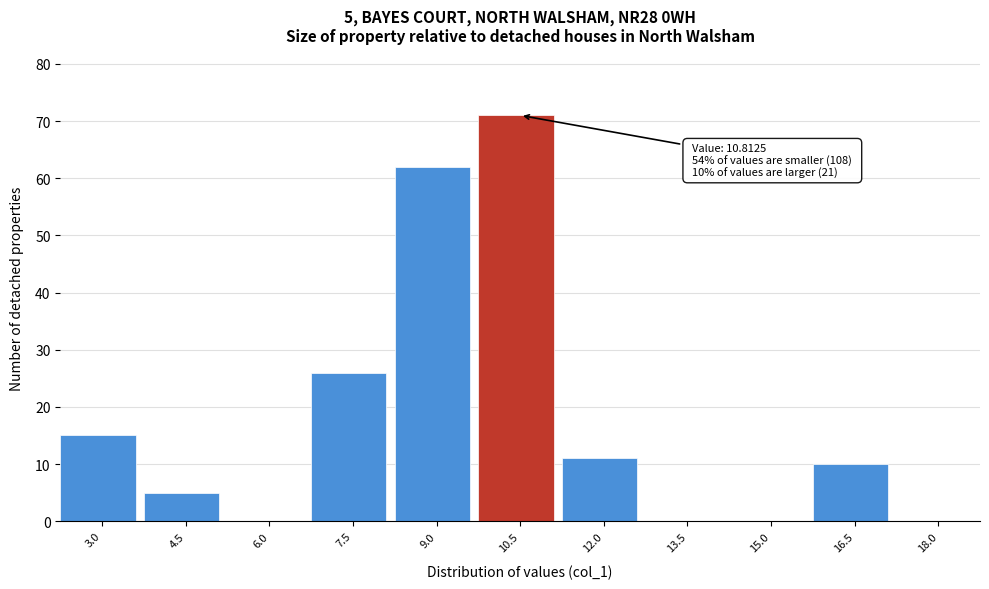

Reading right to left, list all the values displayed in this chart.

18.0=0	16.5=10	15.0=0	13.5=0	12.0=11	10.5=71	9.0=62	7.5=26	6.0=0	4.5=5	3.0=15